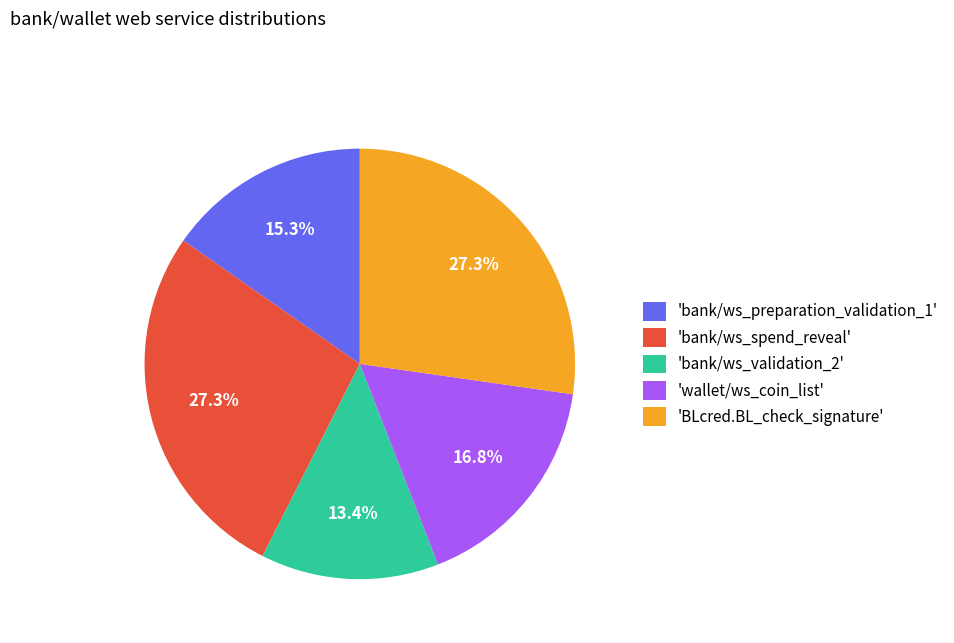

How much of the chart is everything except 'bank/ws_validation_2'?

86.6%